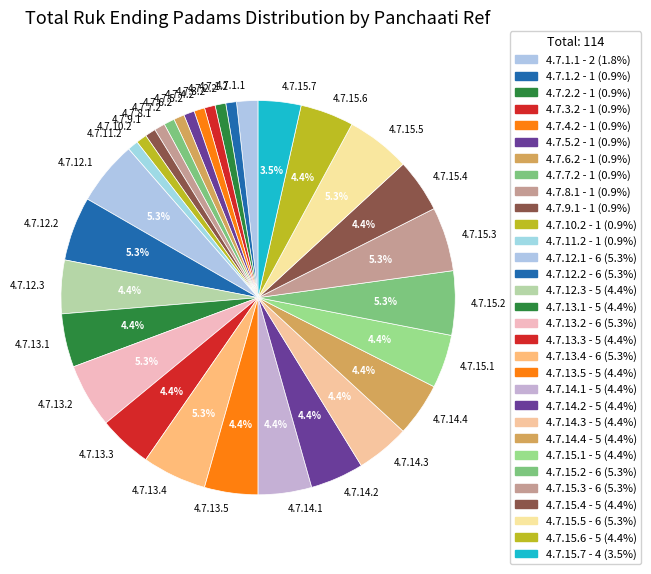

What percentage is NOT represented by 4.7.13.2?

94.7%